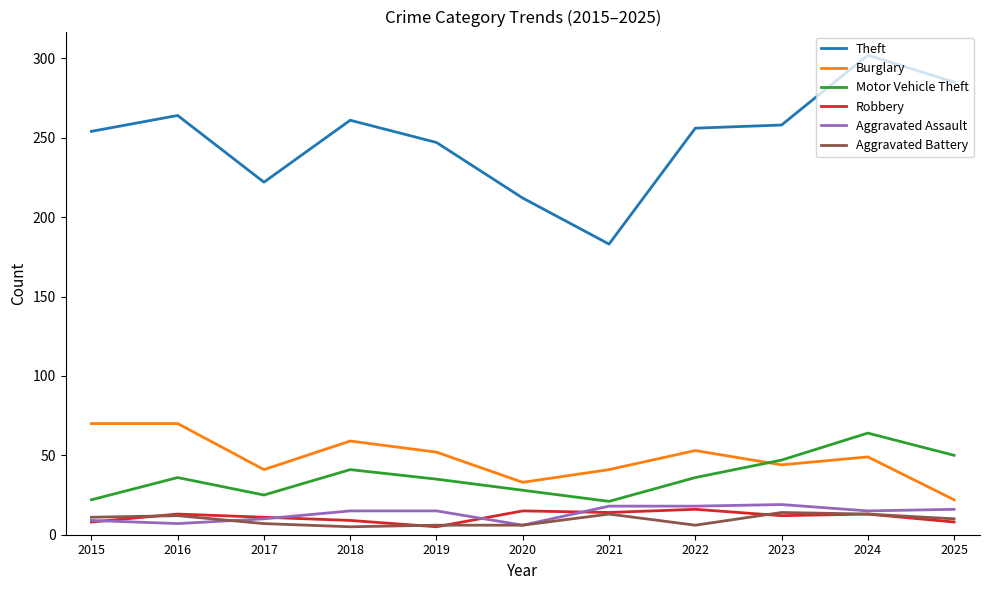

At which category is the sum across all series the highest?

2024